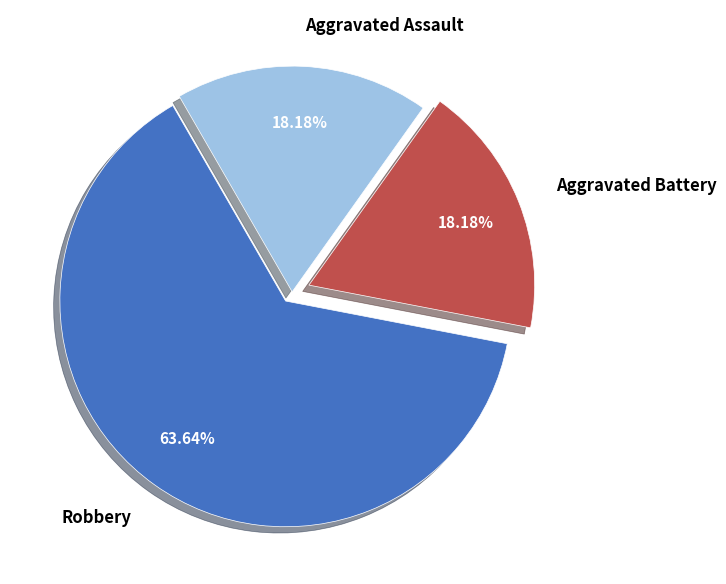

To the nearest percent, what is the combined percentage of Robbery and Aggravated Assault?

82%